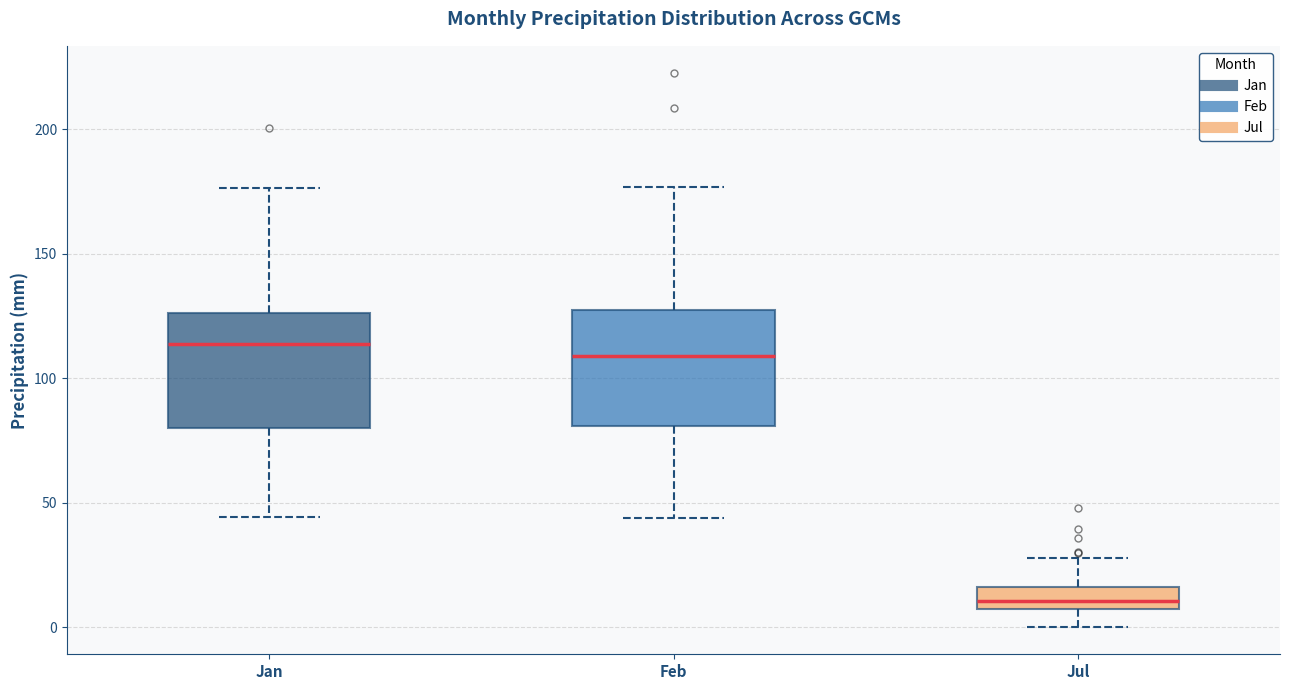

Reading left to right, transcribe this box plot: for each box, give where its median line is, the range the box spans, and where its two whiskers end, as read against the y-axis. The values are not printed on the chart, so give them approximately, as read against the axis.

Jan: median 115, box 80 to 125, whiskers 45 to 175
Feb: median 110, box 80 to 125, whiskers 45 to 175
Jul: median 10, box 5 to 15, whiskers 0 to 30